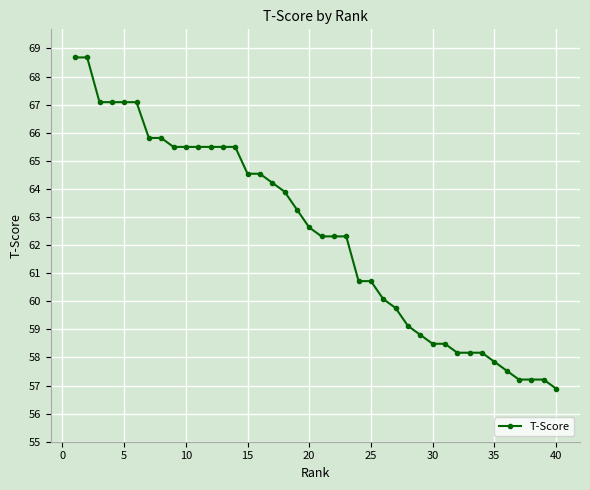

What is the minimum value shown in the chart?

56.9